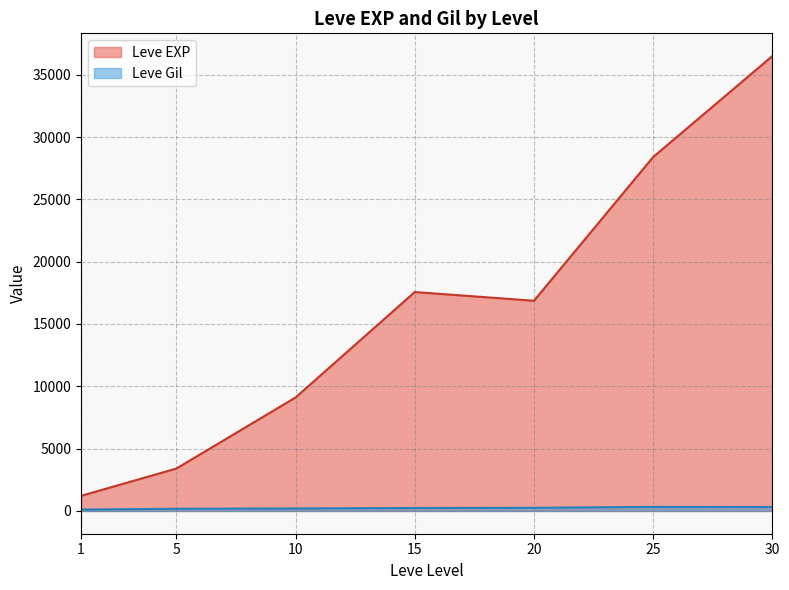

Between 10 and 15, which series saw the biggest shift?

Leve EXP